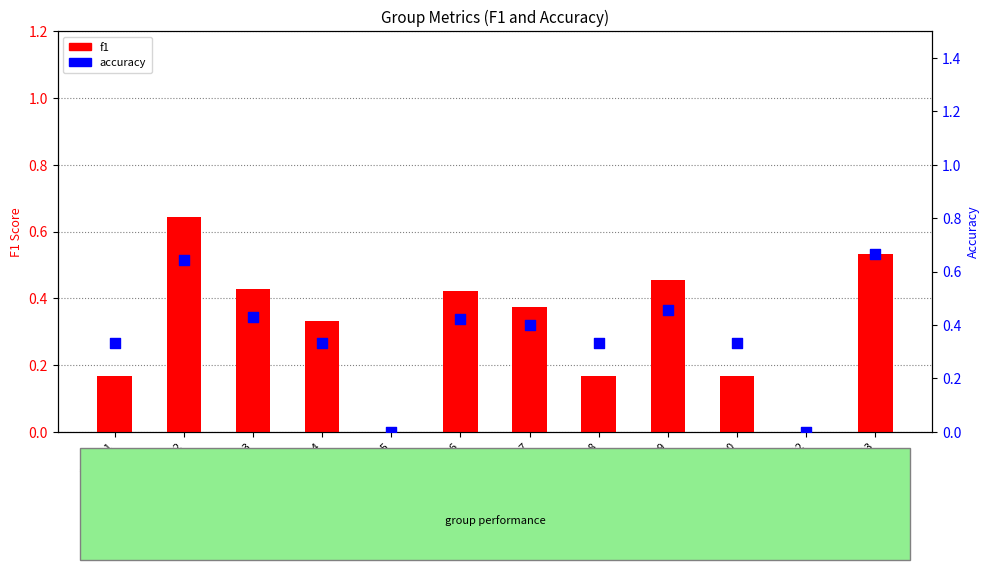

At how many categories does at least one series exceed 0?

10